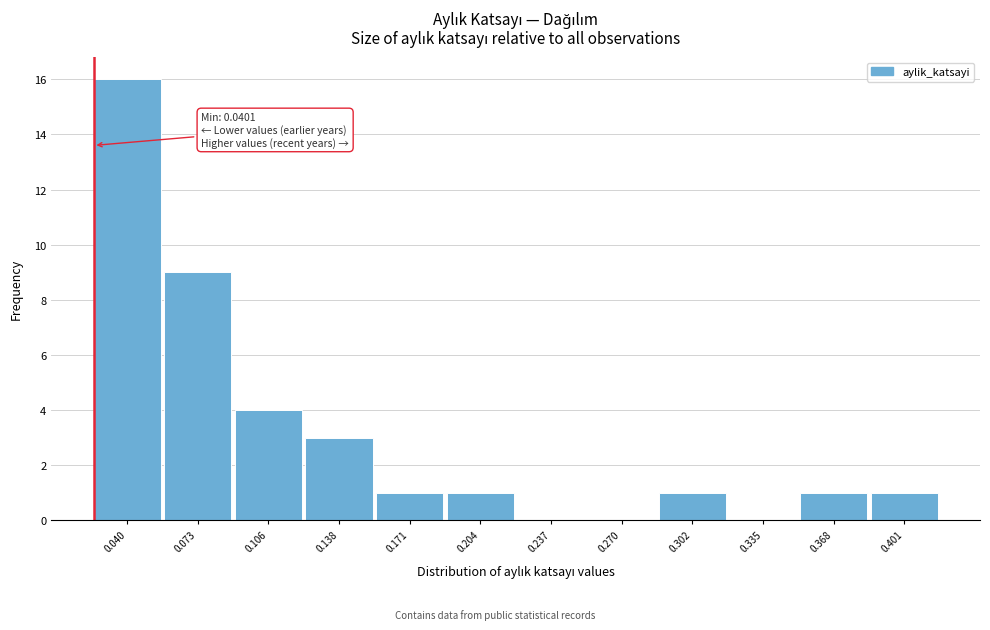

Reading right to left, what are all the values shown in this chart?

0.401=1	0.368=1	0.335=0	0.302=1	0.270=0	0.237=0	0.204=1	0.171=1	0.138=3	0.106=4	0.073=9	0.040=16